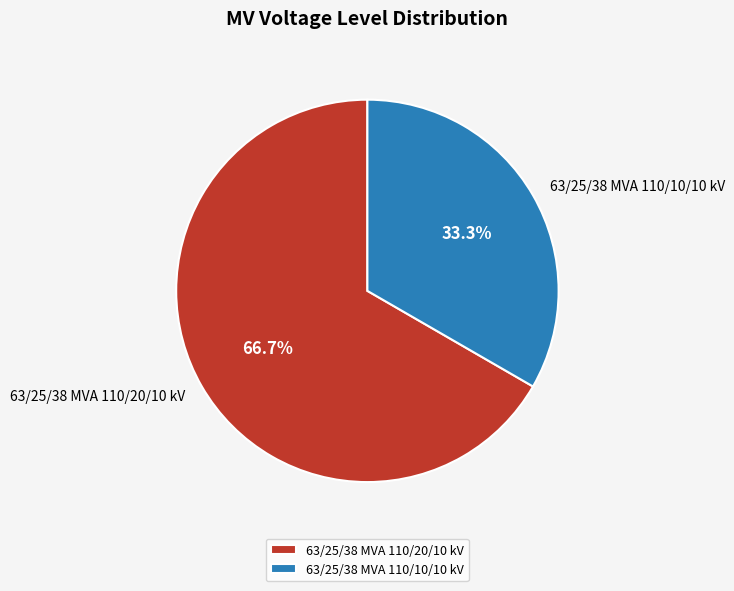

What is the ratio of the value at 63/25/38 MVA 110/20/10 kV to the value at 63/25/38 MVA 110/10/10 kV?

2.0